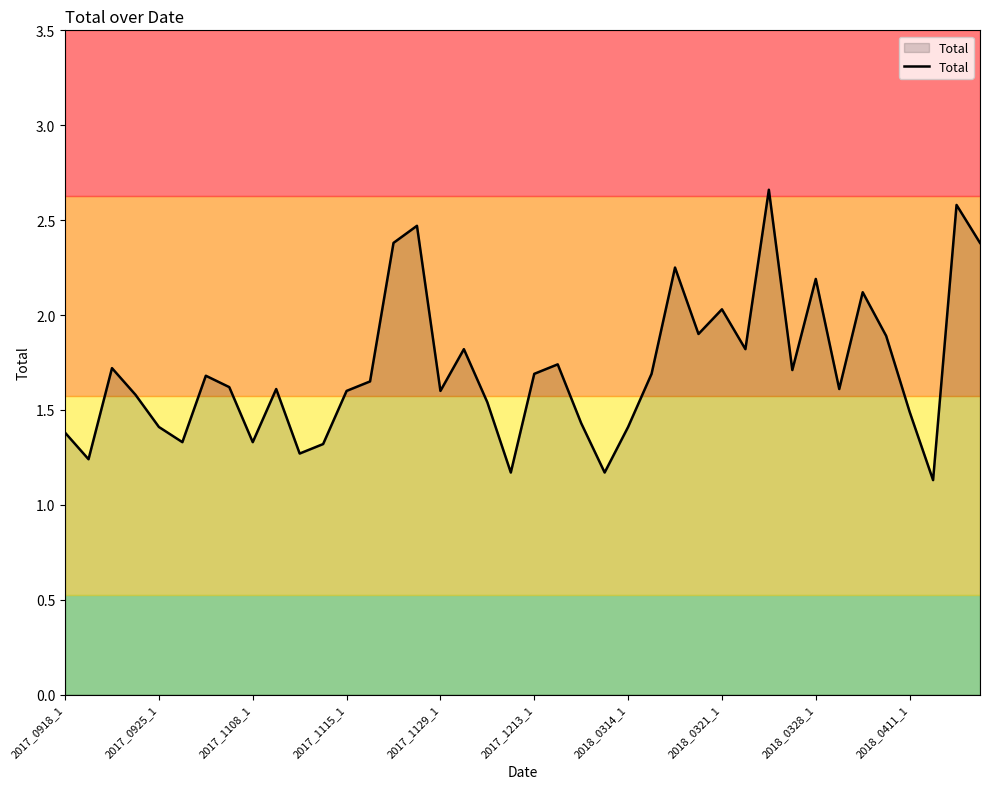

What is the smallest value displayed?

1.1